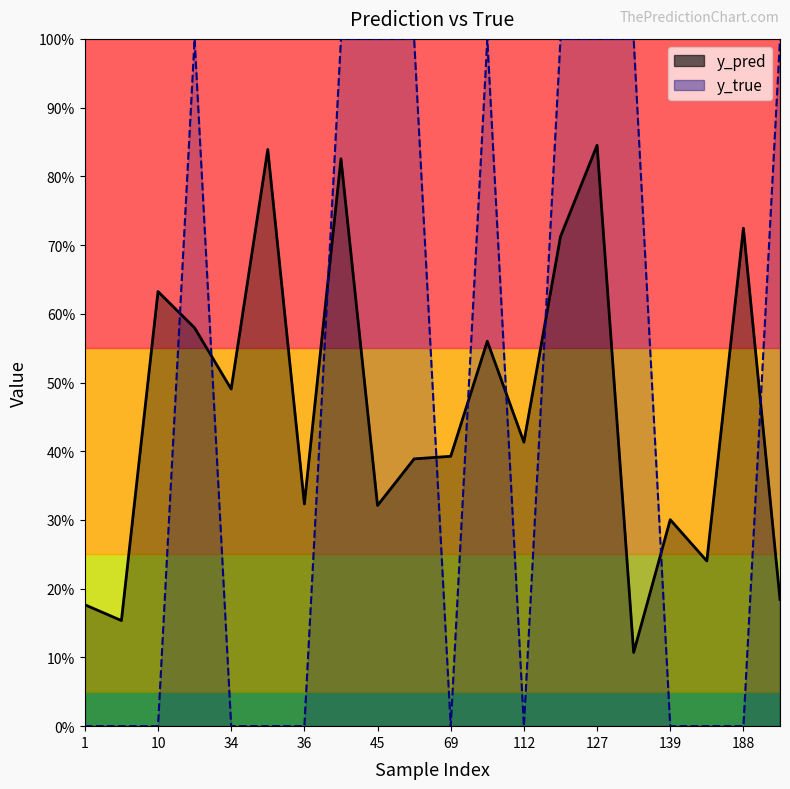

Is it true that y_pred equals 0.8 at 42?

True